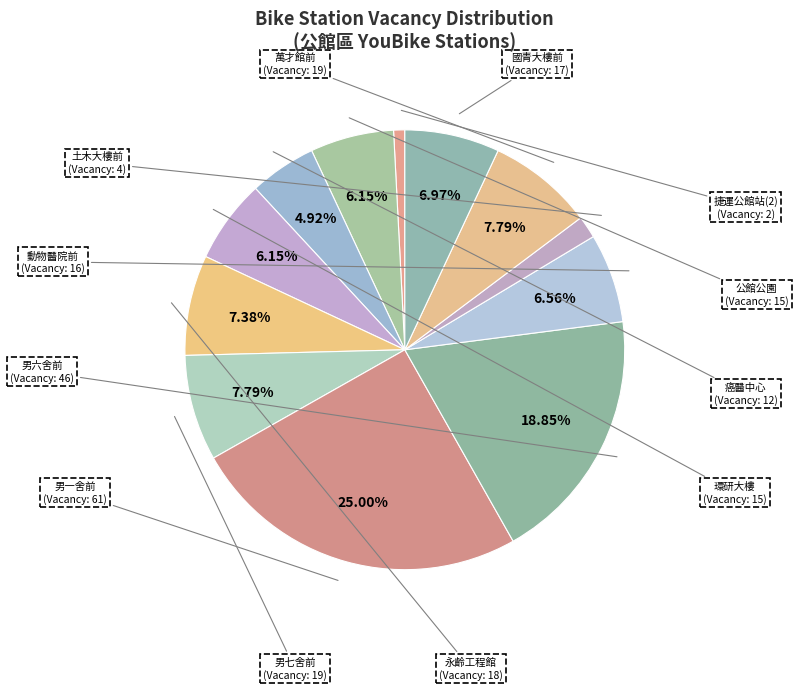

Does 捷運公館站(2) represent more than half of the total?

No